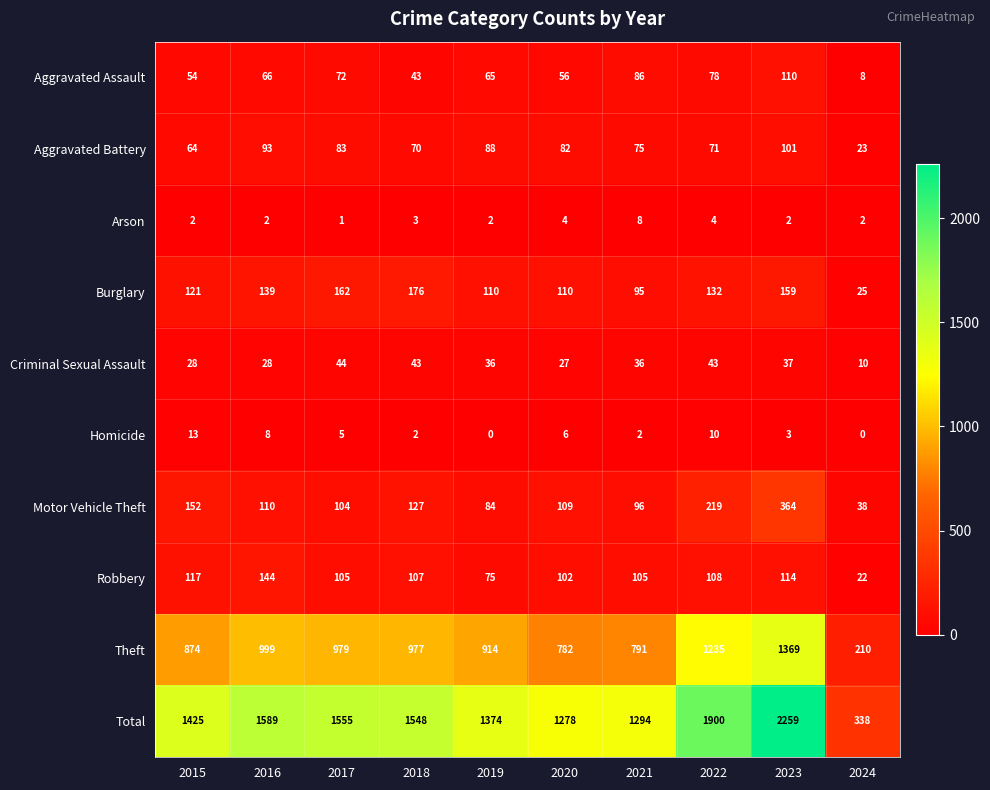

Between 2017 and 2024, which series saw the biggest shift?

Total